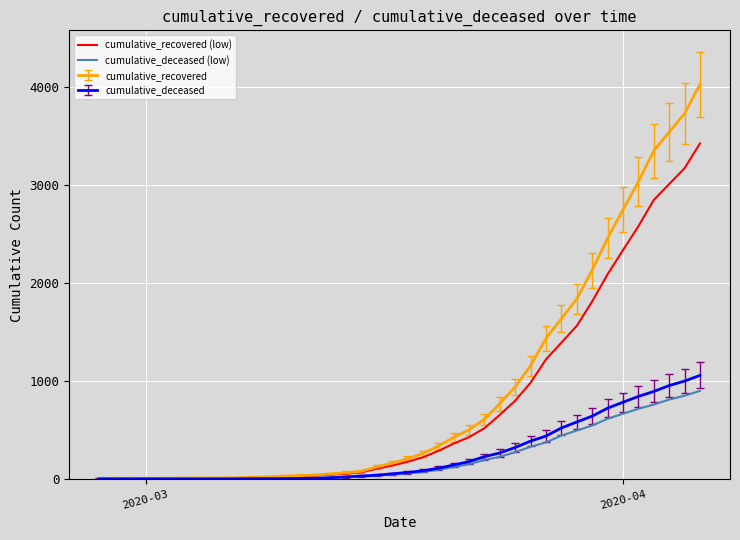

Which series has the widest spread of values?

cumulative_recovered